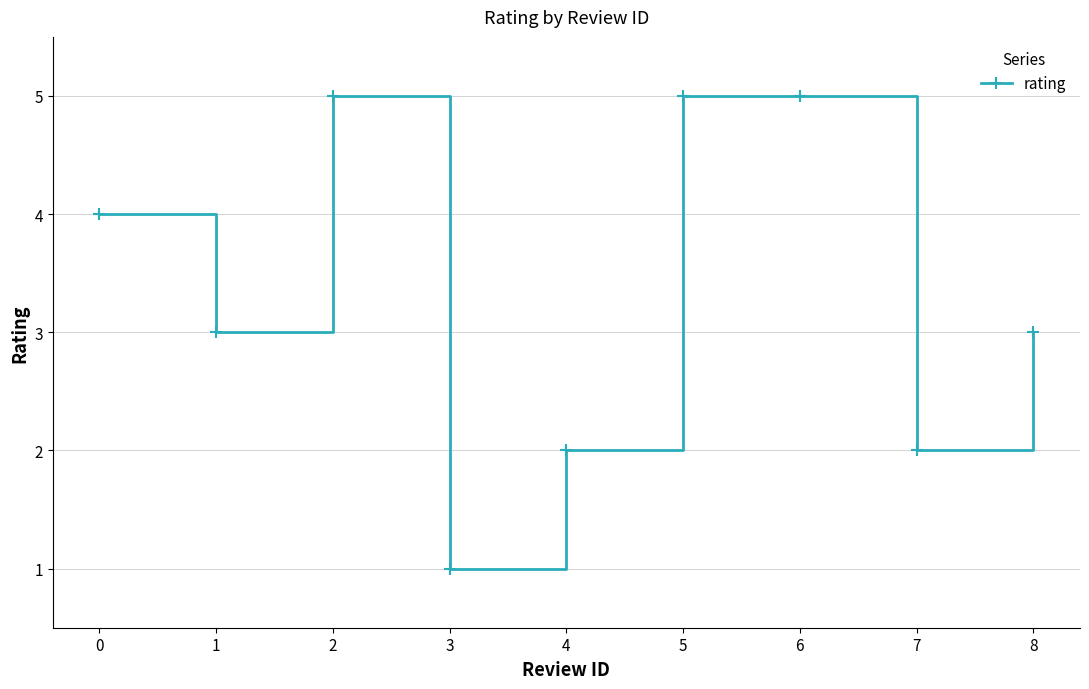

At which category does the chart reach its minimum across all series?

3